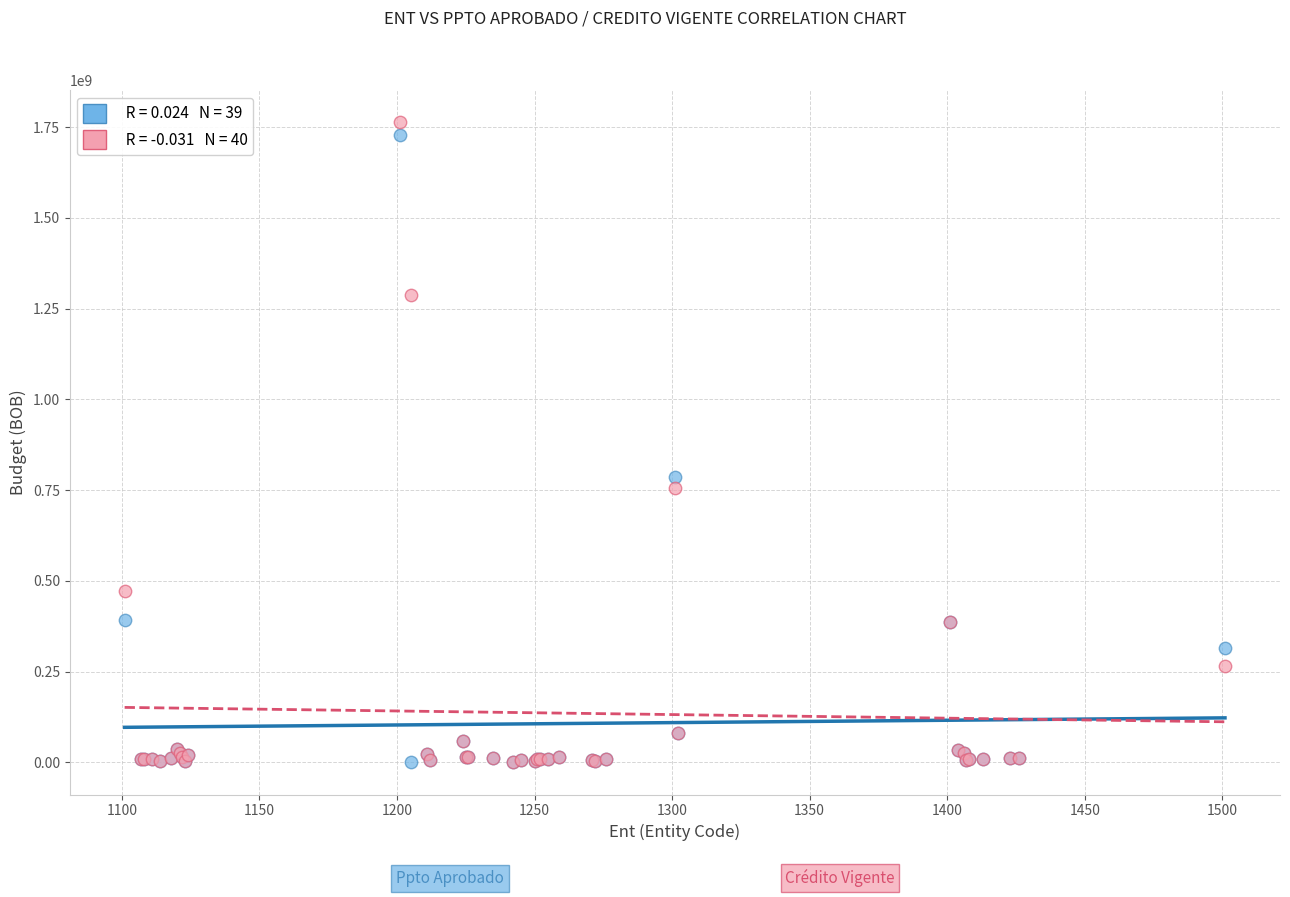

Across all series, what Y value is closest to 881962840?

786783200